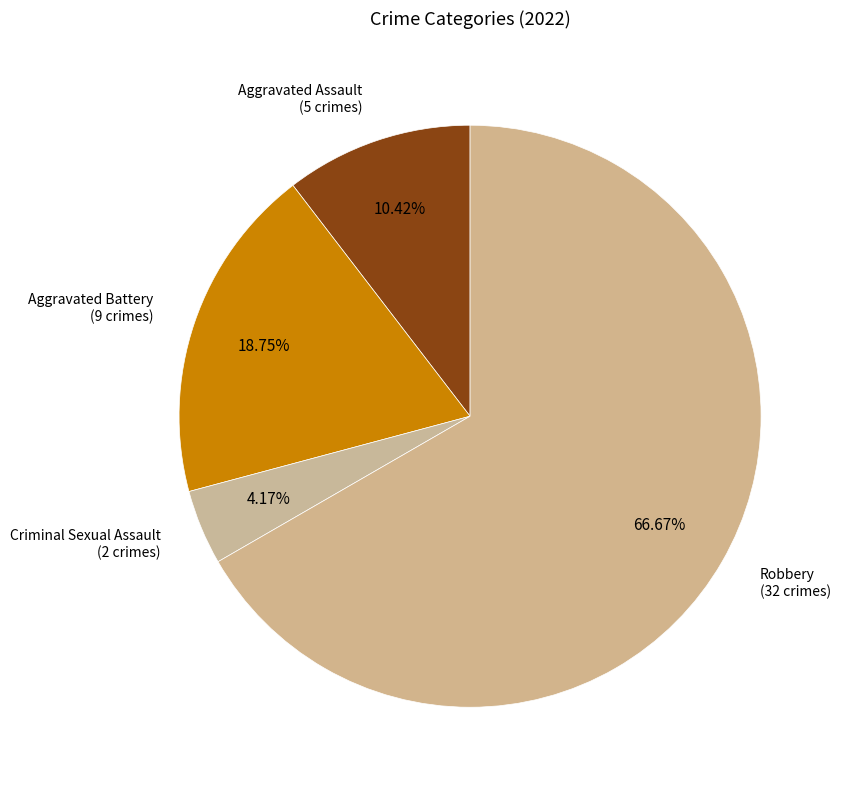

Count the number of slices in the pie.

4